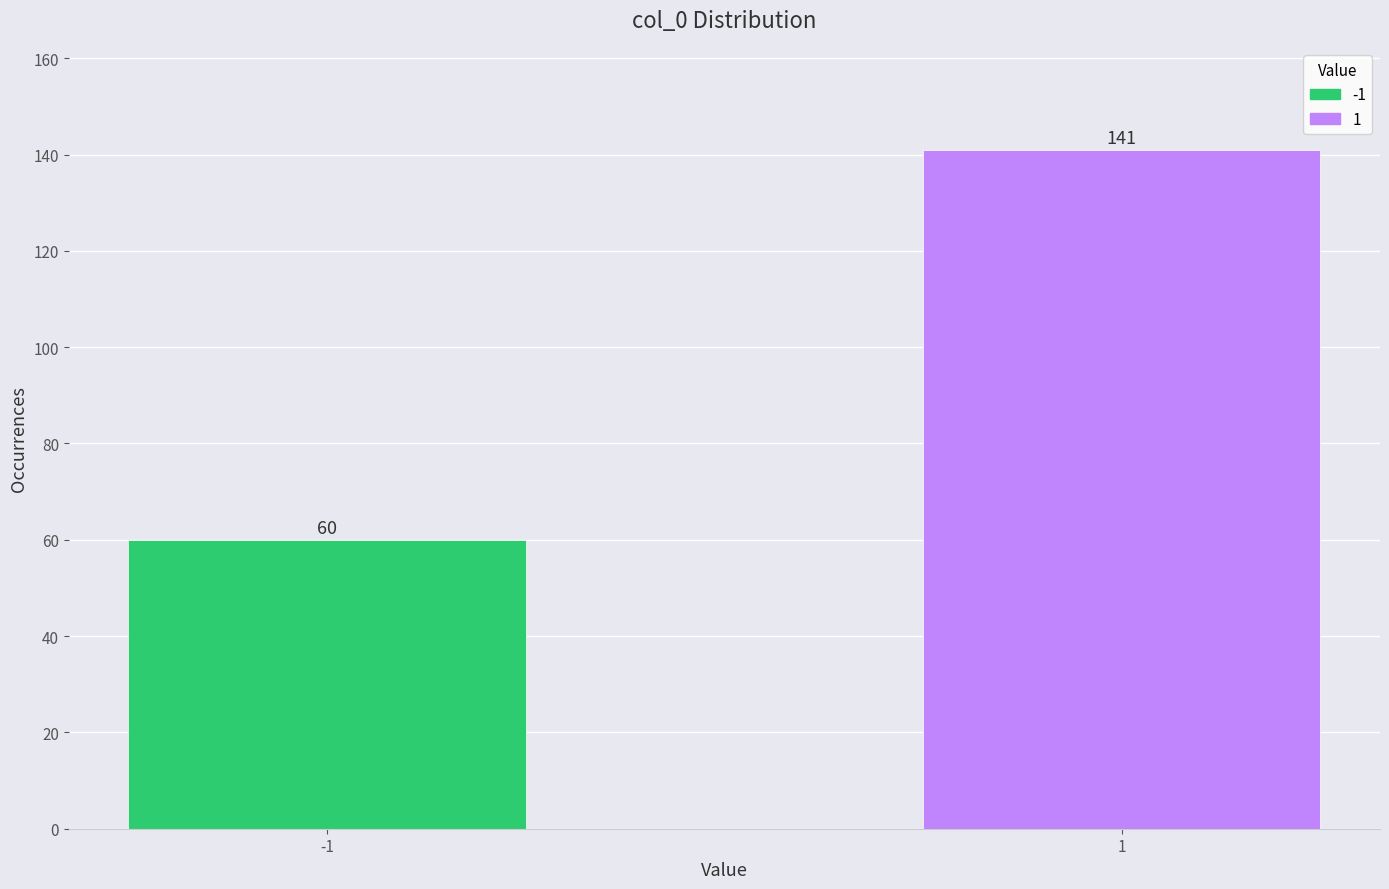

Reading right to left, list all the values displayed in this chart.

1=141	-1=60